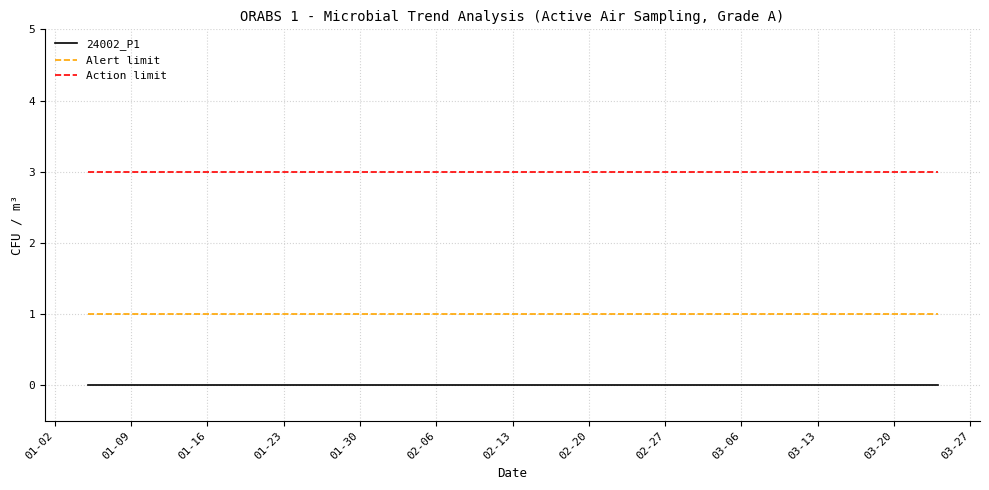

What is the maximum value shown in the chart?

3